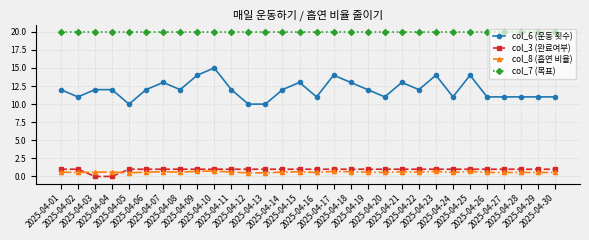

Does the chart have visible grid lines?

Yes